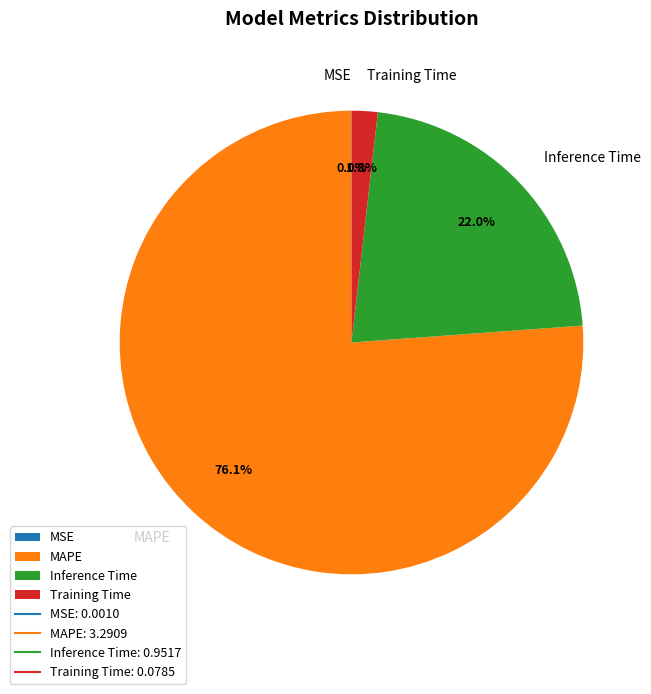

To the nearest percent, what is the combined percentage of Training Time and Inference Time?

24%